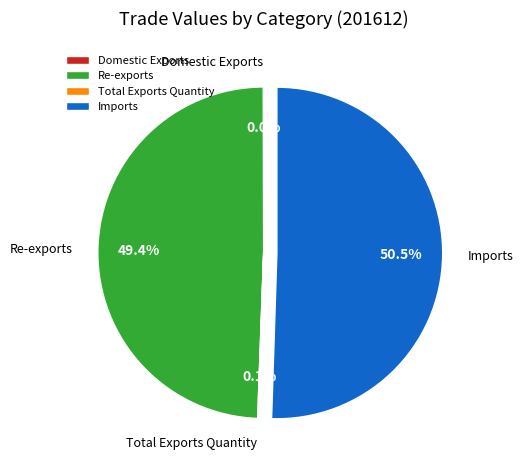

Is there any slice that represents more than half of the pie?

Yes